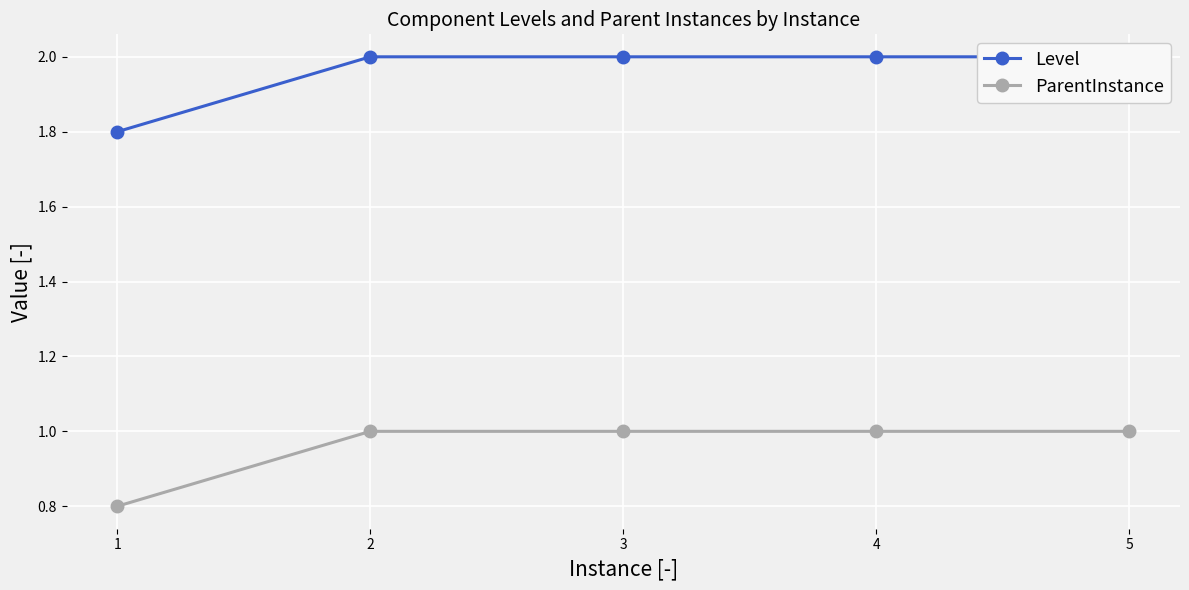

What is the sum of the Level values at 4 and 2?

4.0